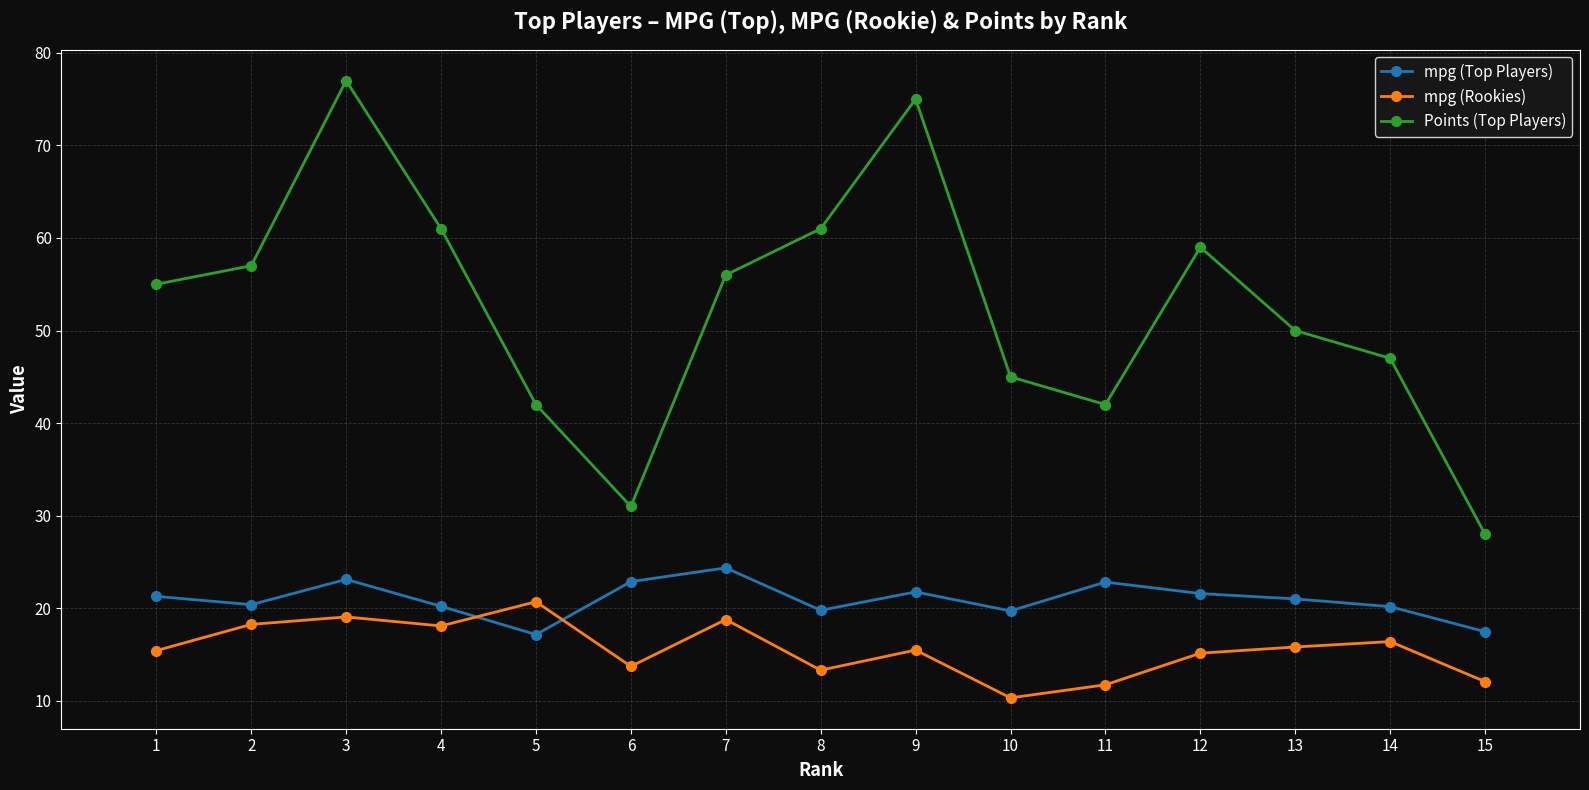

True or false: mpg (Rookies) has a value of 23.1 at 1.

False